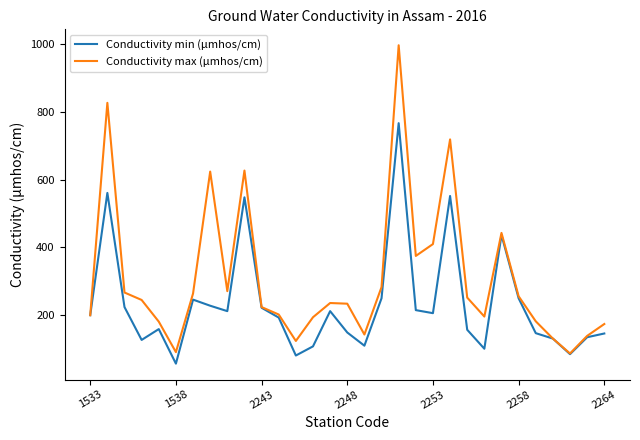

Rank the series by their average value, from lowest to highest.

Conductivity min (µmhos/cm), Conductivity max (µmhos/cm)